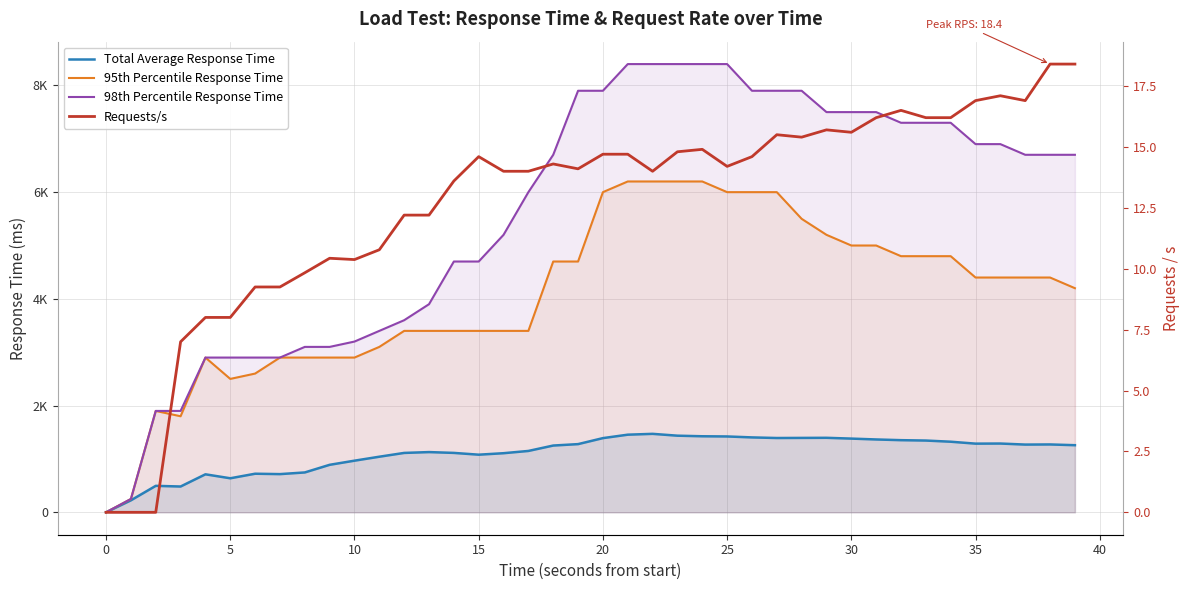

How many distinct data groups are displayed?

4